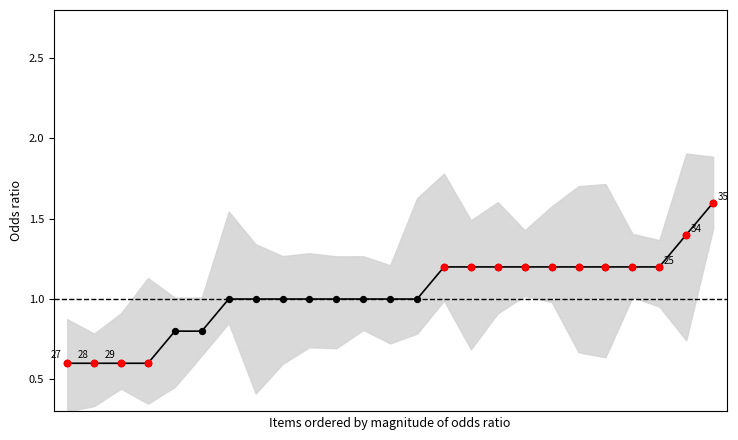

What is the change in value from 12 to 22?

+0.2